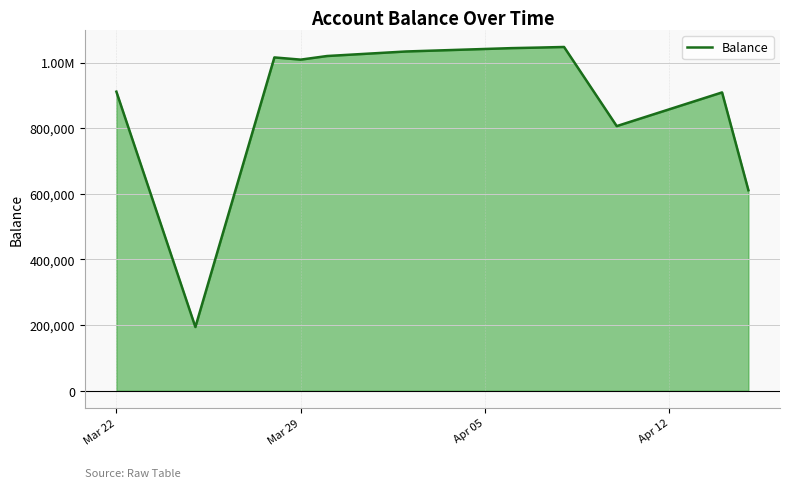

Does the chart display data point markers on the line(s)?

No